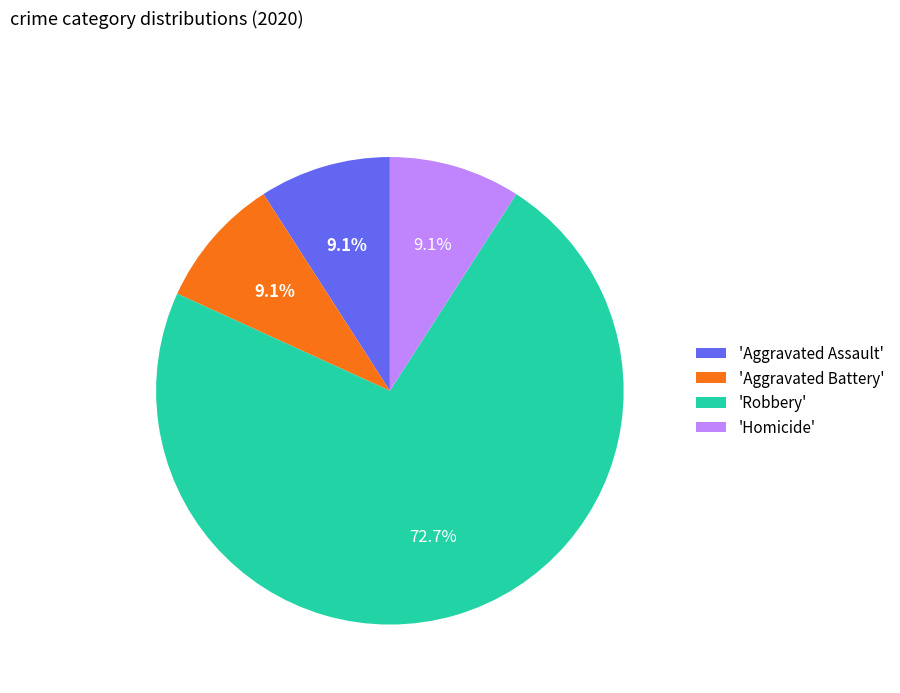

Approximately how many times larger is the value at 'Homicide' compared to 'Aggravated Battery'?

1.0